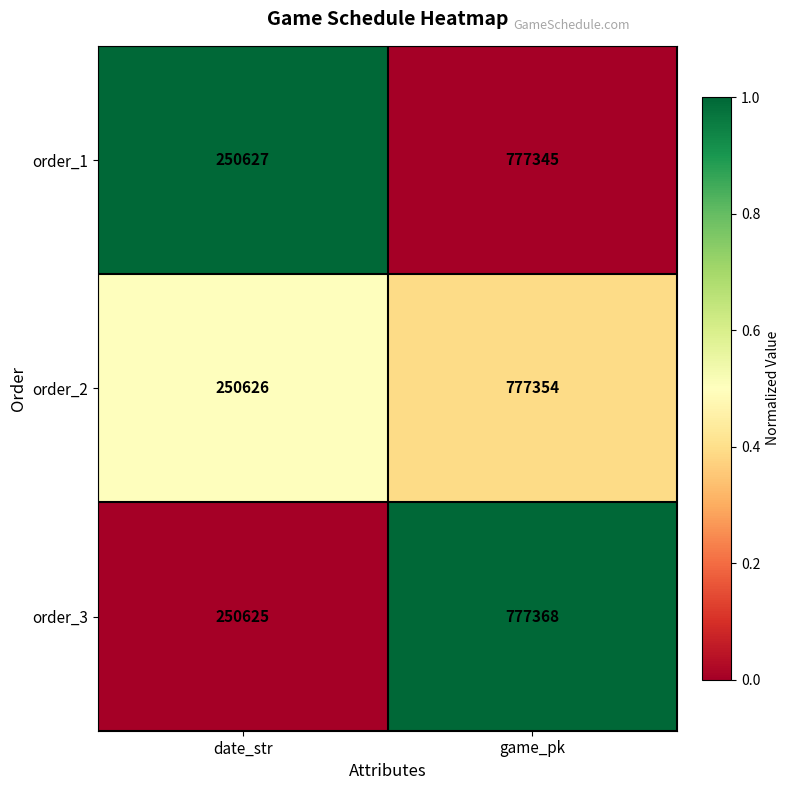

At which category does the chart reach its peak across all series?

game_pk